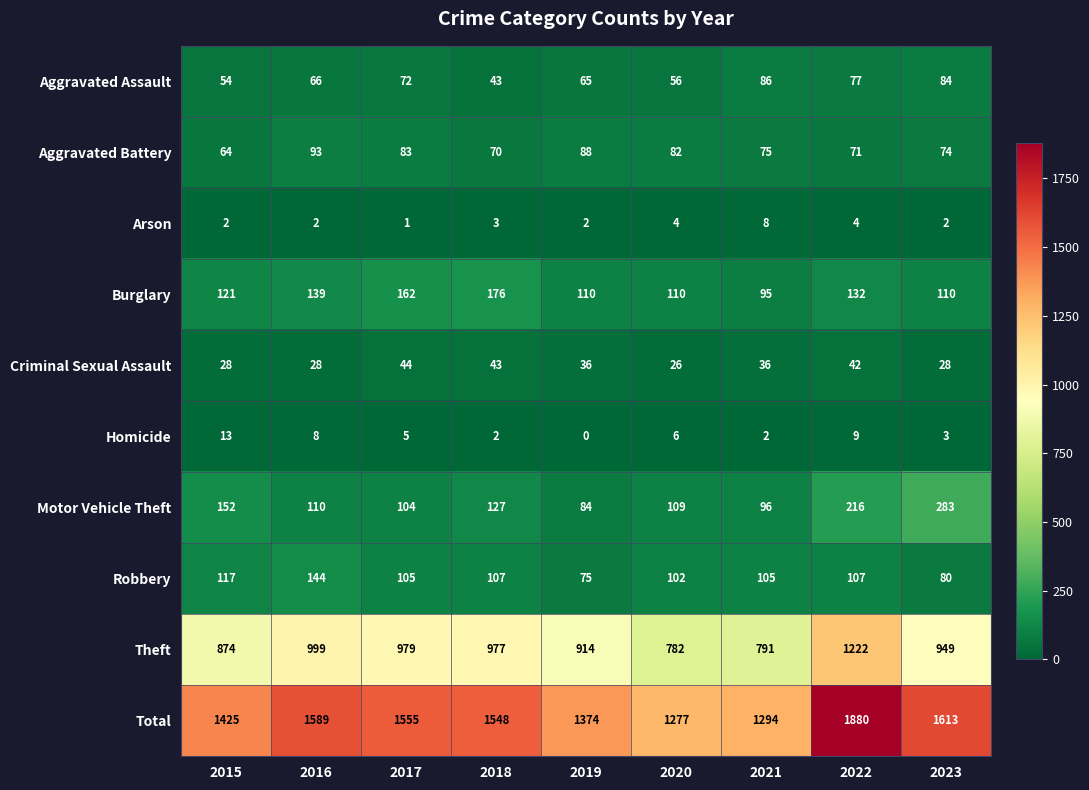

Is it true that Aggravated Battery equals 91 at 2015?

False